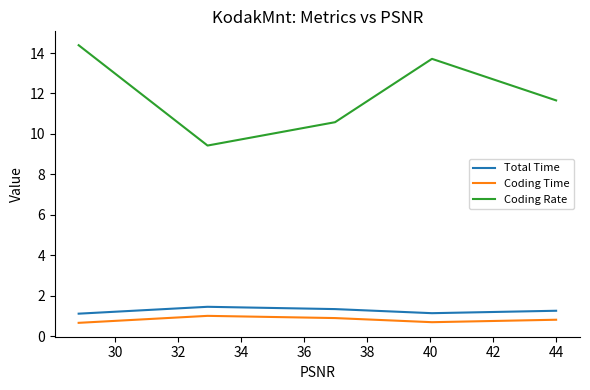

True or false: Coding Time and Coding Rate cross at least once.

False